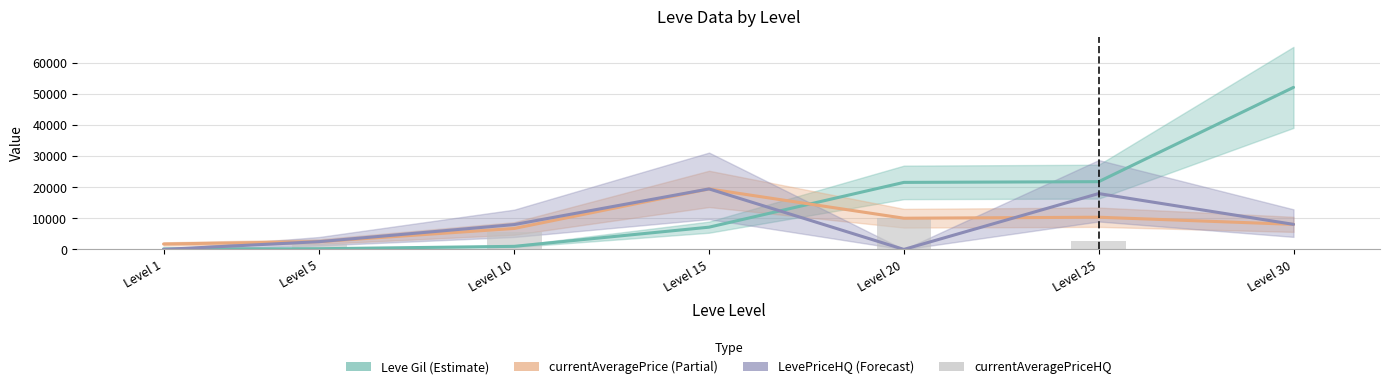

How many data points in LevePriceHQ are above 8009?

3